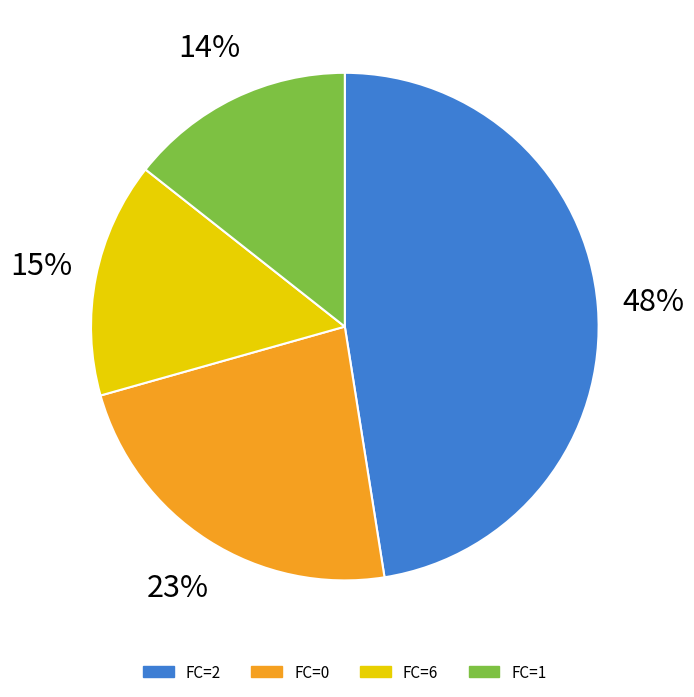

Is there any slice that represents more than half of the pie?

No